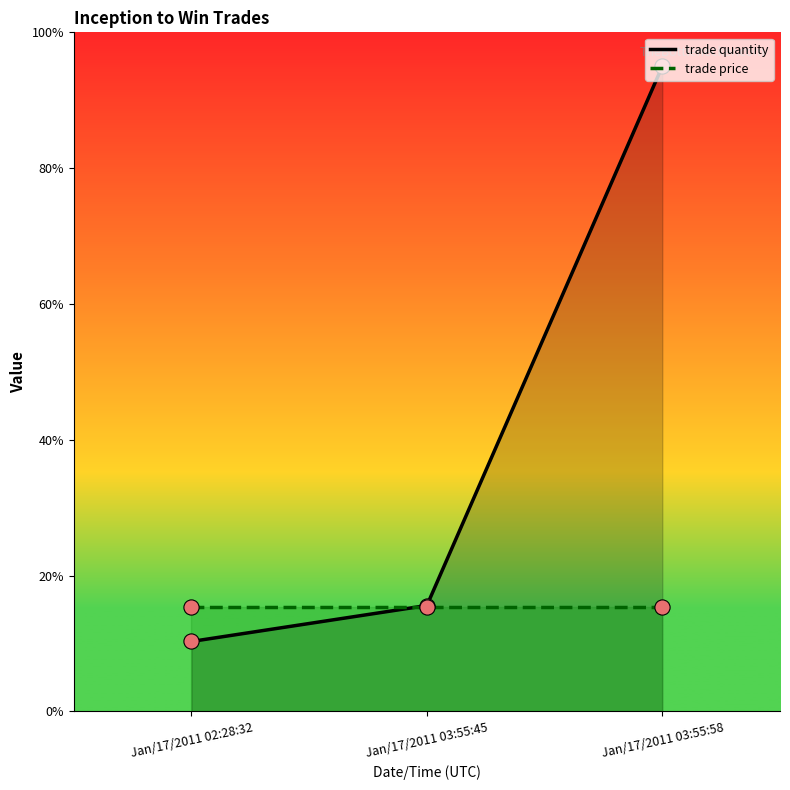

At how many categories does at least one series exceed 10?

3